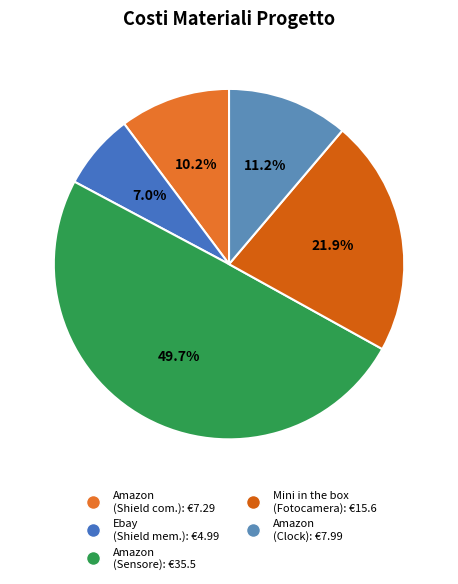

How many segments does this pie chart have?

5